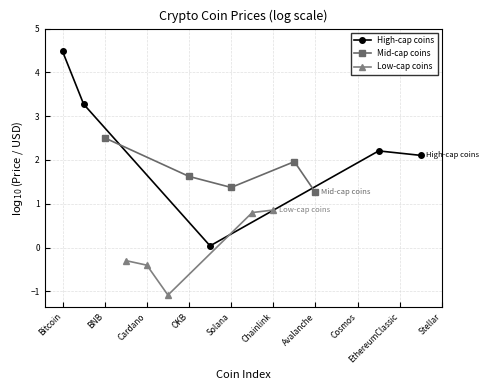

How many data points in High-cap coins are above 2?

4